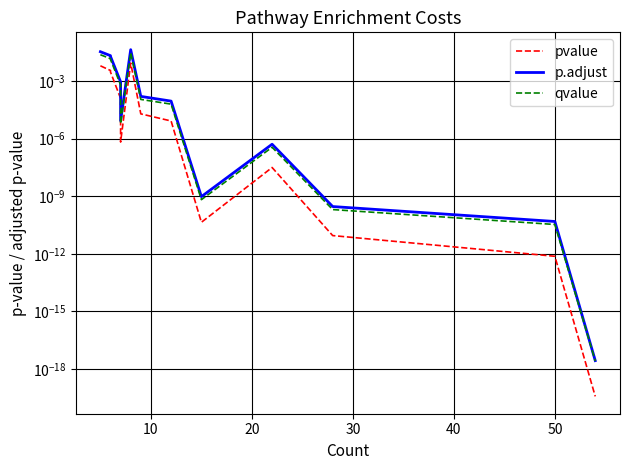

True or false: qvalue has a value of 0.0 at 10.

False